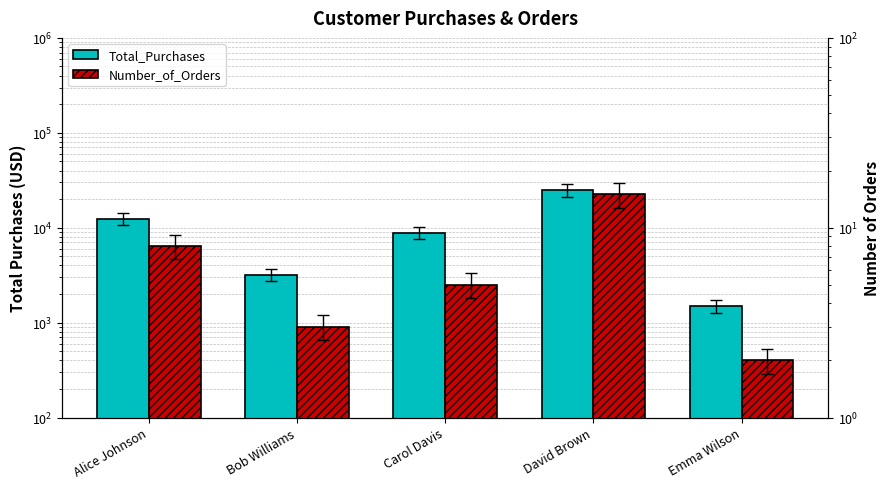

Are the bars grouped side by side (vs. stacked)?

Yes